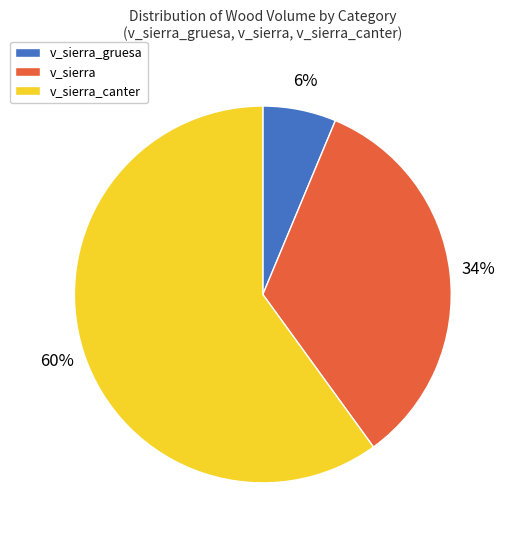

Is it true that v_sierra_canter is 48% of the pie?

False